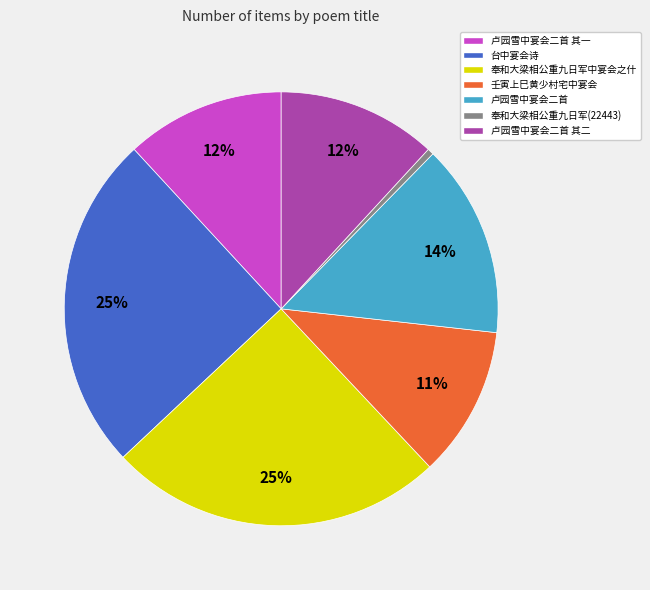

To the nearest percent, what is the average slice percentage?

14%